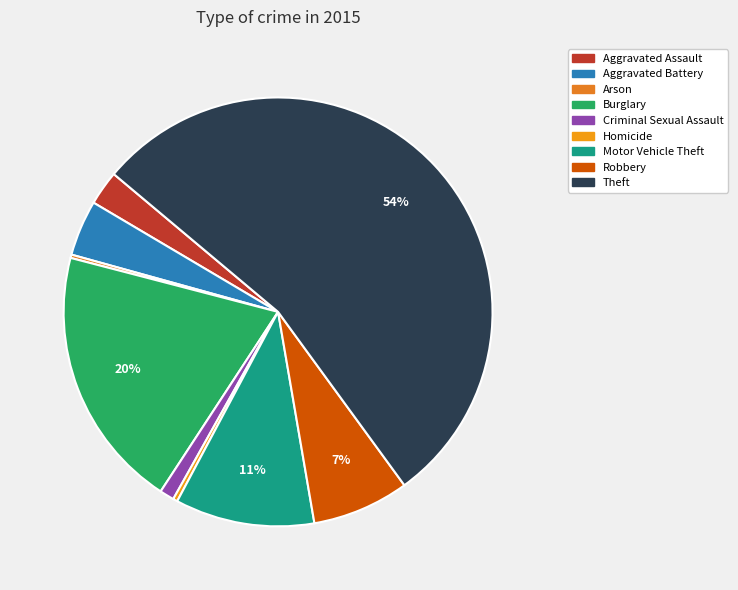

How much of the chart is everything except Motor Vehicle Theft?

89.5%